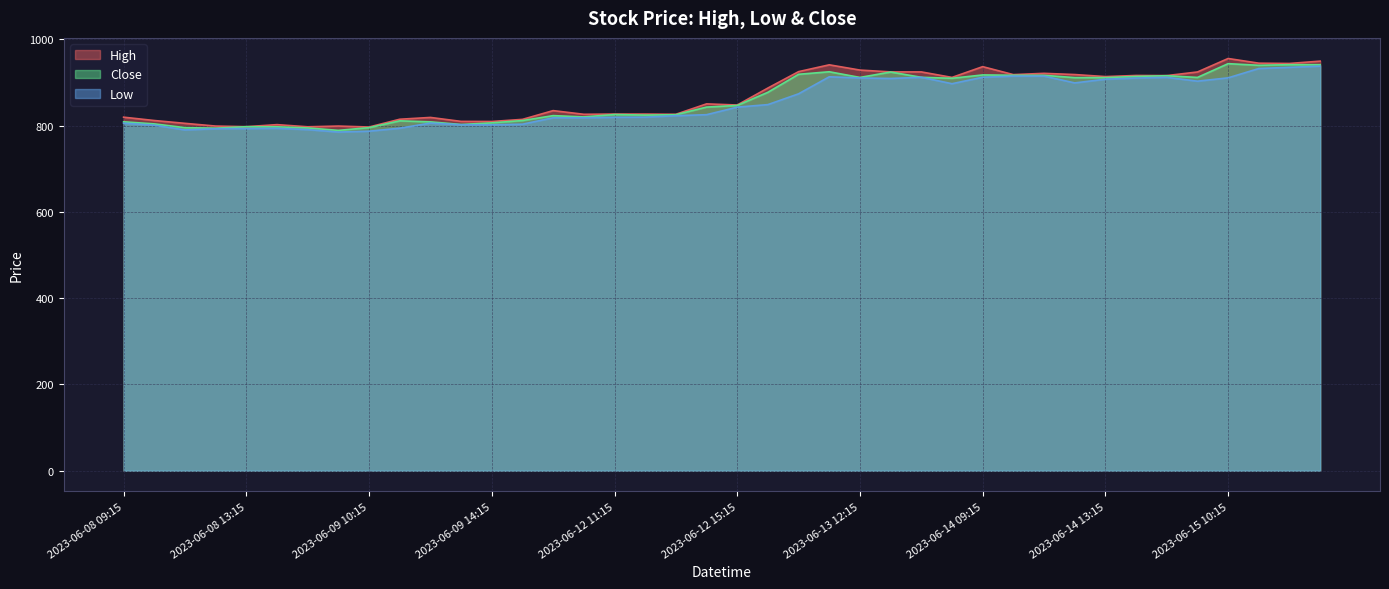

Reading left to right, extract all data points from this chart.

High: 2023-06-08 09:15=819.8	2023-06-08 10:15=812.0	2023-06-08 11:15=805.5	2023-06-08 12:15=799.2	2023-06-08 13:15=797.8	2023-06-08 14:15=802.5	2023-06-08 15:15=797.5	2023-06-09 09:15=799.2	2023-06-09 10:15=797.0	2023-06-09 11:15=815.0	2023-06-09 12:15=819.2	2023-06-09 13:15=810.0	2023-06-09 14:15=809.8	2023-06-09 15:15=814.7	2023-06-12 09:15=835.0	2023-06-12 10:15=826.5	2023-06-12 11:15=827.0	2023-06-12 12:15=827.0	2023-06-12 13:15=826.5	2023-06-12 14:15=850.7	2023-06-12 15:15=848.0	2023-06-13 09:15=887.4	2023-06-13 10:15=925.4	2023-06-13 11:15=941.2	2023-06-13 12:15=929.0	2023-06-13 13:15=924.8	2023-06-13 14:15=924.8	2023-06-13 15:15=912.0	2023-06-14 09:15=937.0	2023-06-14 10:15=918.5	2023-06-14 11:15=921.5	2023-06-14 12:15=918.7	2023-06-14 13:15=913.9	2023-06-14 14:15=916.5	2023-06-14 15:15=916.2	2023-06-15 09:15=924.6	2023-06-15 10:15=955.8	2023-06-15 11:15=945.0	2023-06-15 12:15=944.3	2023-06-15 13:15=949.8
Low: 2023-06-08 09:15=806.0	2023-06-08 10:15=801.2	2023-06-08 11:15=790.2	2023-06-08 12:15=793.0	2023-06-08 13:15=793.5	2023-06-08 14:15=794.0	2023-06-08 15:15=791.0	2023-06-09 09:15=785.3	2023-06-09 10:15=787.3	2023-06-09 11:15=794.2	2023-06-09 12:15=806.1	2023-06-09 13:15=802.3	2023-06-09 14:15=802.1	2023-06-09 15:15=803.5	2023-06-12 09:15=818.3	2023-06-12 10:15=818.3	2023-06-12 11:15=819.6	2023-06-12 12:15=819.8	2023-06-12 13:15=823.2	2023-06-12 14:15=825.5	2023-06-12 15:15=843.0	2023-06-13 09:15=849.0	2023-06-13 10:15=874.0	2023-06-13 11:15=913.5	2023-06-13 12:15=910.7	2023-06-13 13:15=909.5	2023-06-13 14:15=912.2	2023-06-13 15:15=897.4	2023-06-14 09:15=912.4	2023-06-14 10:15=915.0	2023-06-14 11:15=915.0	2023-06-14 12:15=899.2	2023-06-14 13:15=907.8	2023-06-14 14:15=910.5	2023-06-14 15:15=912.2	2023-06-15 09:15=903.2	2023-06-15 10:15=911.0	2023-06-15 11:15=932.6	2023-06-15 12:15=935.4	2023-06-15 13:15=938.1
Close: 2023-06-08 09:15=809.1	2023-06-08 10:15=804.2	2023-06-08 11:15=795.5	2023-06-08 12:15=794.3	2023-06-08 13:15=797.8	2023-06-08 14:15=797.5	2023-06-08 15:15=794.8	2023-06-09 09:15=789.2	2023-06-09 10:15=795.5	2023-06-09 11:15=811.3	2023-06-09 12:15=809.0	2023-06-09 13:15=802.8	2023-06-09 14:15=806.6	2023-06-09 15:15=812.0	2023-06-12 09:15=823.4	2023-06-12 10:15=820.4	2023-06-12 11:15=826.0	2023-06-12 12:15=824.6	2023-06-12 13:15=825.5	2023-06-12 14:15=843.2	2023-06-12 15:15=847.0	2023-06-13 09:15=877.5	2023-06-13 10:15=919.2	2023-06-13 11:15=925.1	2023-06-13 12:15=912.0	2023-06-13 13:15=924.5	2023-06-13 14:15=912.2	2023-06-13 15:15=910.0	2023-06-14 09:15=917.8	2023-06-14 10:15=917.0	2023-06-14 11:15=916.8	2023-06-14 12:15=911.5	2023-06-14 13:15=911.5	2023-06-14 14:15=914.3	2023-06-14 15:15=916.0	2023-06-15 09:15=912.0	2023-06-15 10:15=943.9	2023-06-15 11:15=940.1	2023-06-15 12:15=941.5	2023-06-15 13:15=941.5